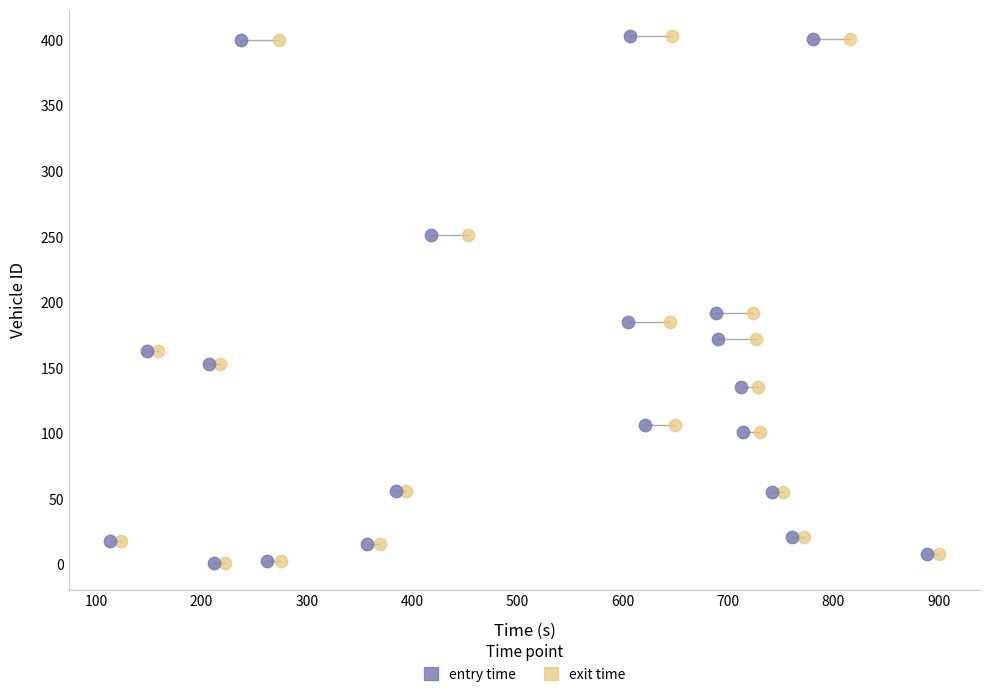

What are all the series names shown in the legend?

entry time, exit time